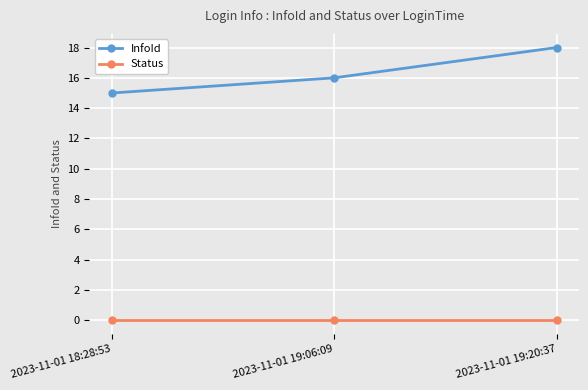

How many values in the InfoId series are below 16?

1